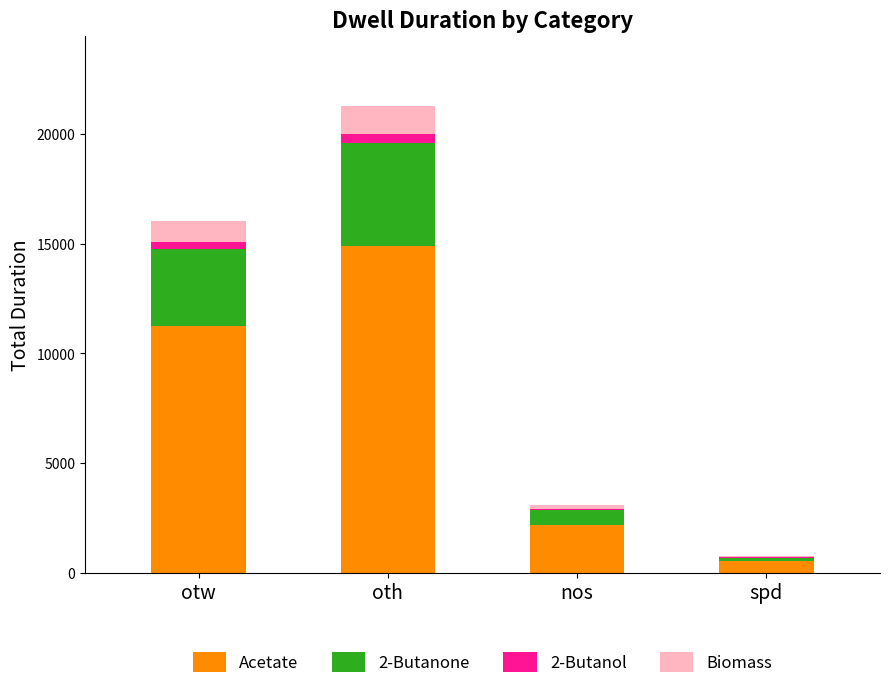

Reading left to right, list the values for the Acetate series.

otw=11241.3	oth=14914.2	nos=2173.5	spd=513.1